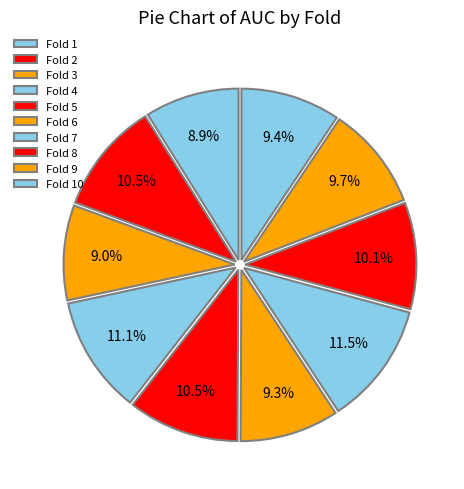

Do Fold 5 and Fold 9 together represent more than half of the pie?

No